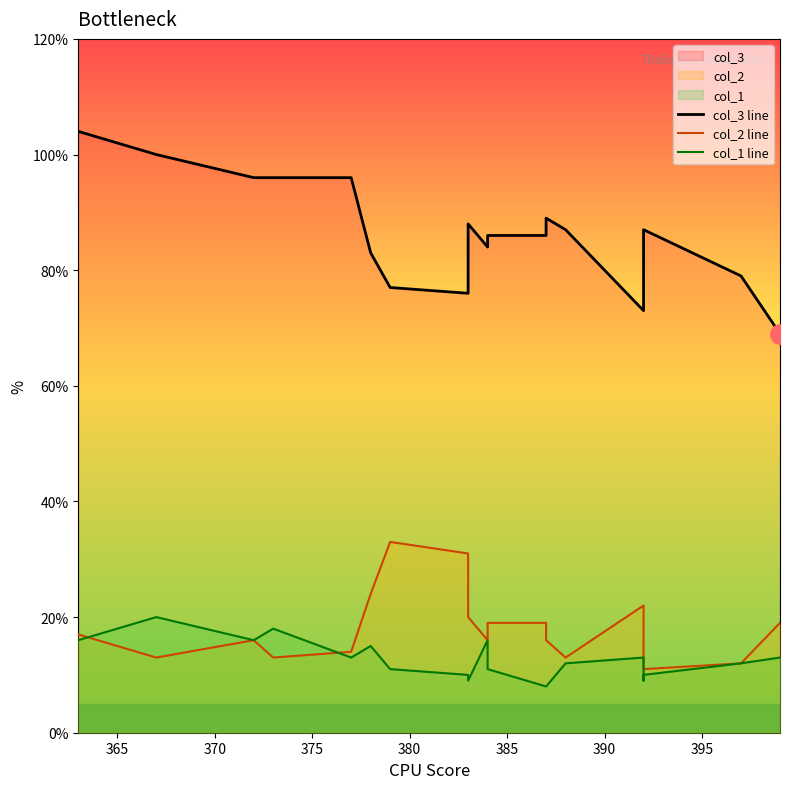

In col_2 line, how many points are higher than both neighbors (excluding endpoints)?

3